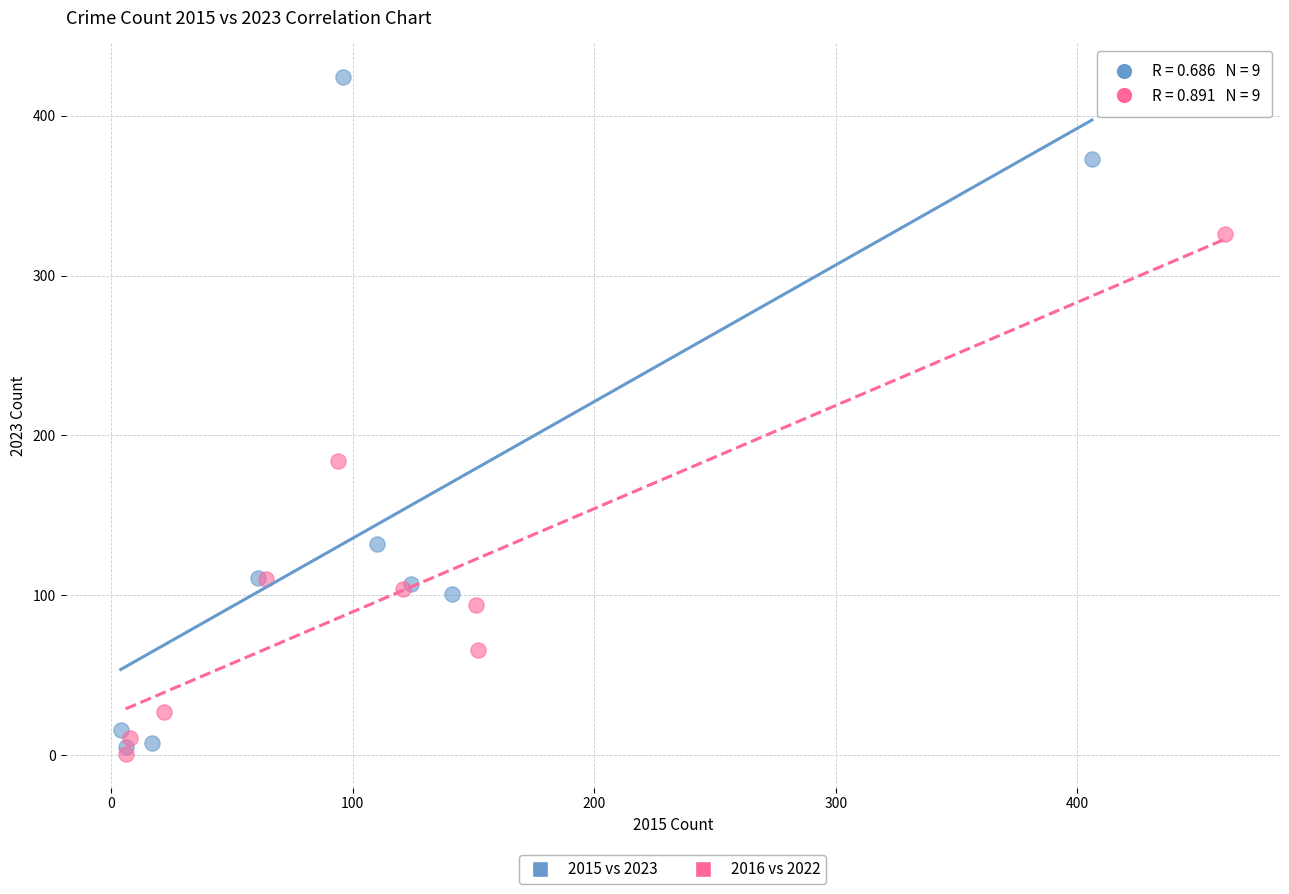

Which series has the widest spread of Y values?

2015 vs 2023